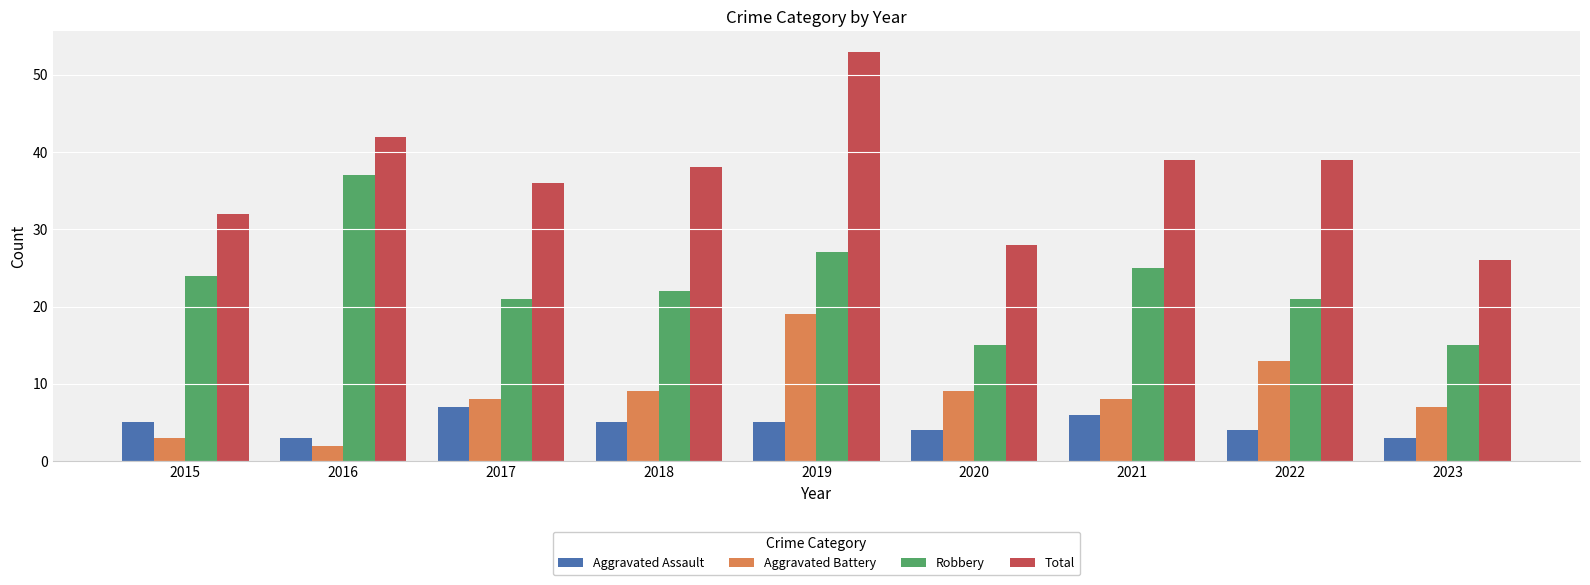

Count the number of categories in the chart.

9